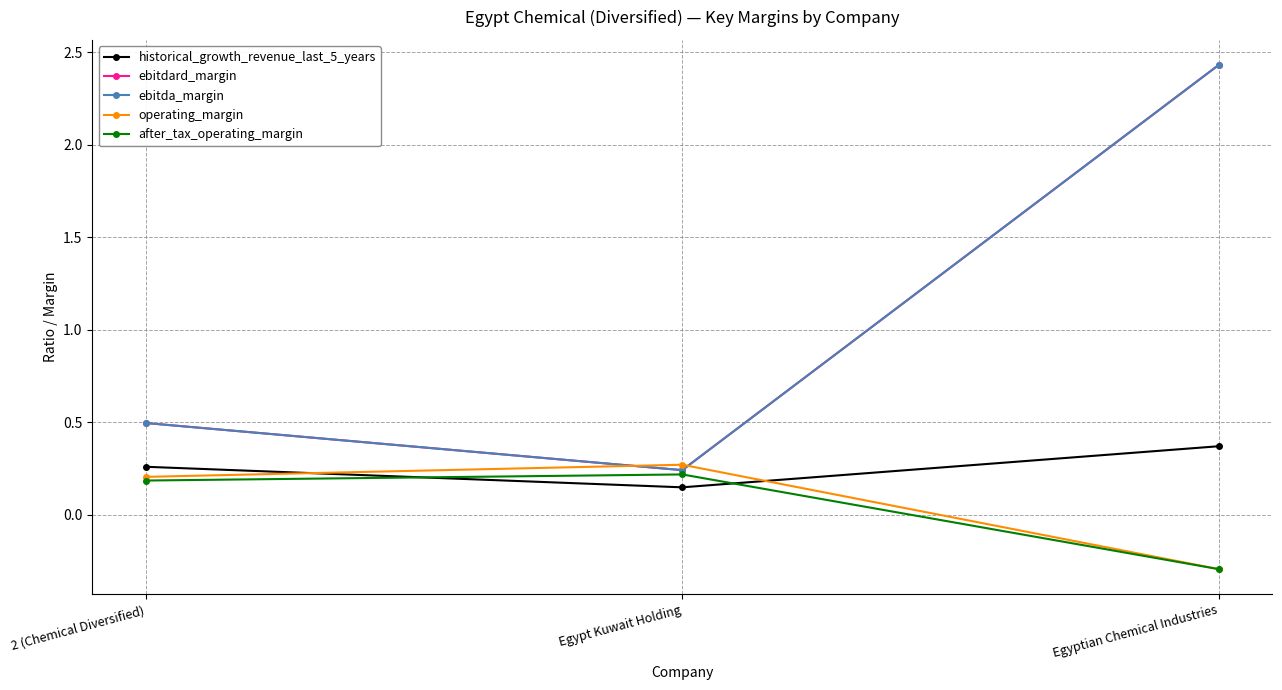

Does the chart have visible grid lines?

Yes